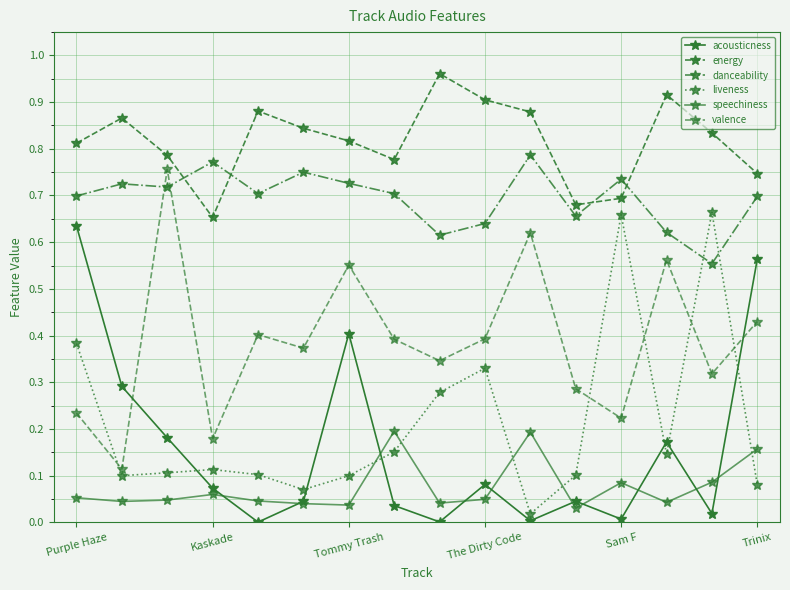

Is this an area chart (filled region under the line)?

No